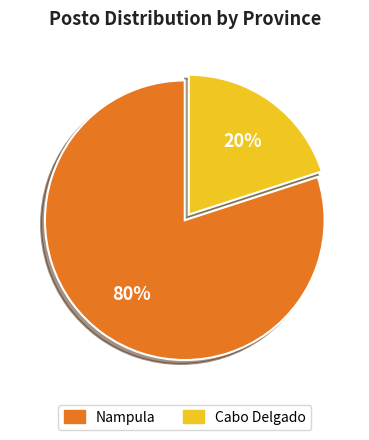

To the nearest percent, what is the difference between the Nampula and Cabo Delgado slice percentages?

60%